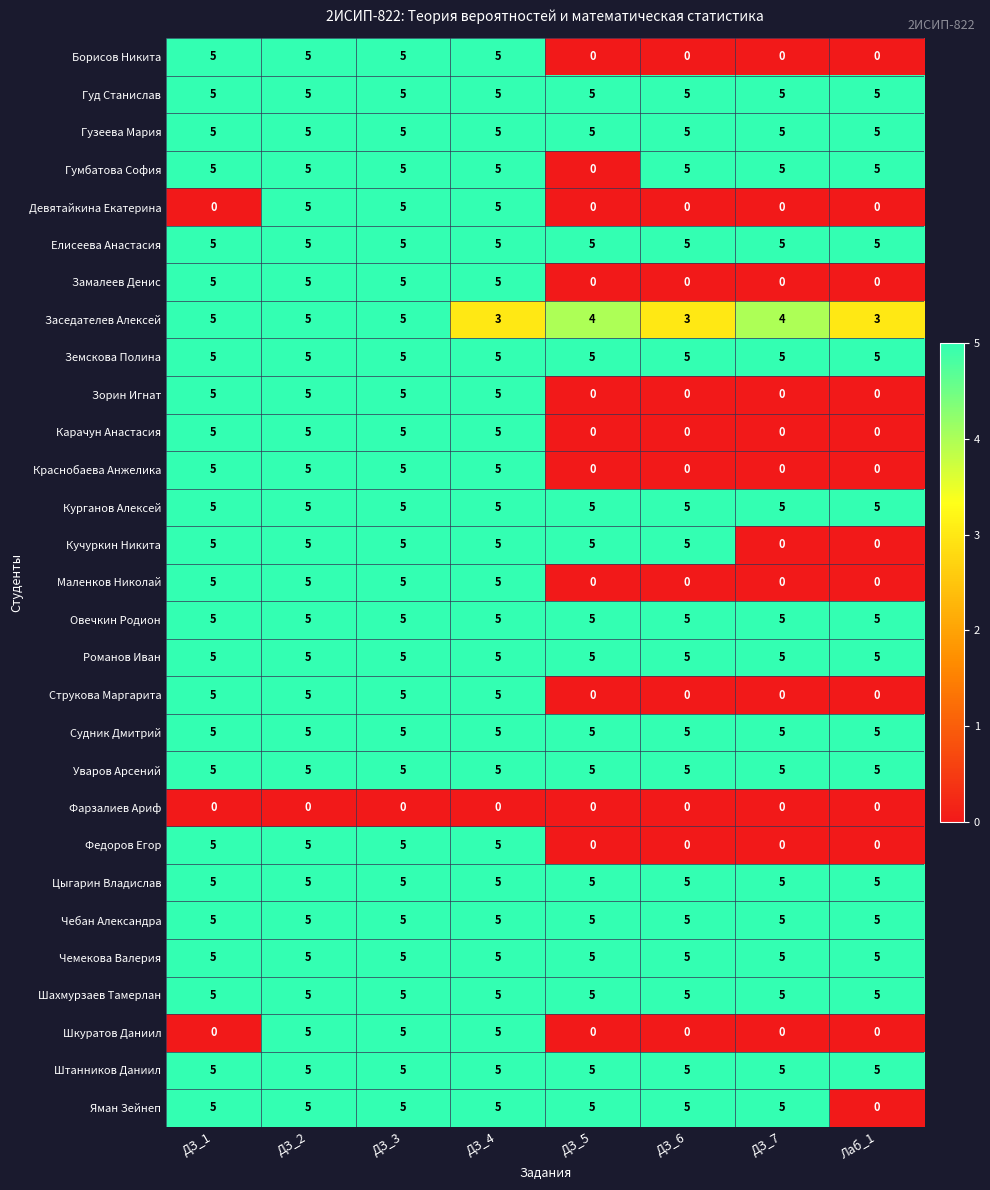

What is the difference between the highest and lowest values at ДЗ_4?

5